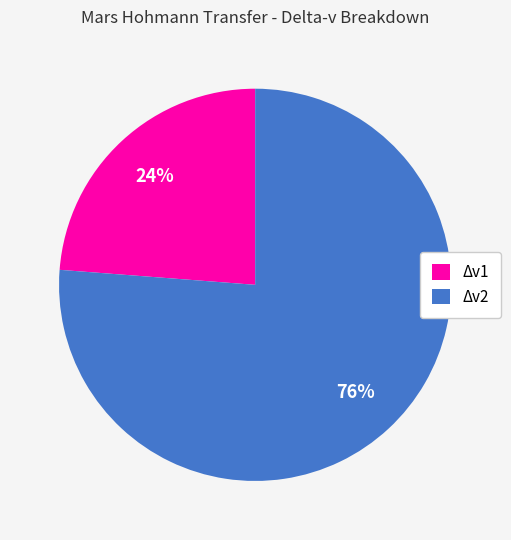

Is the sum of Δv1 and Δv2 greater than half?

Yes